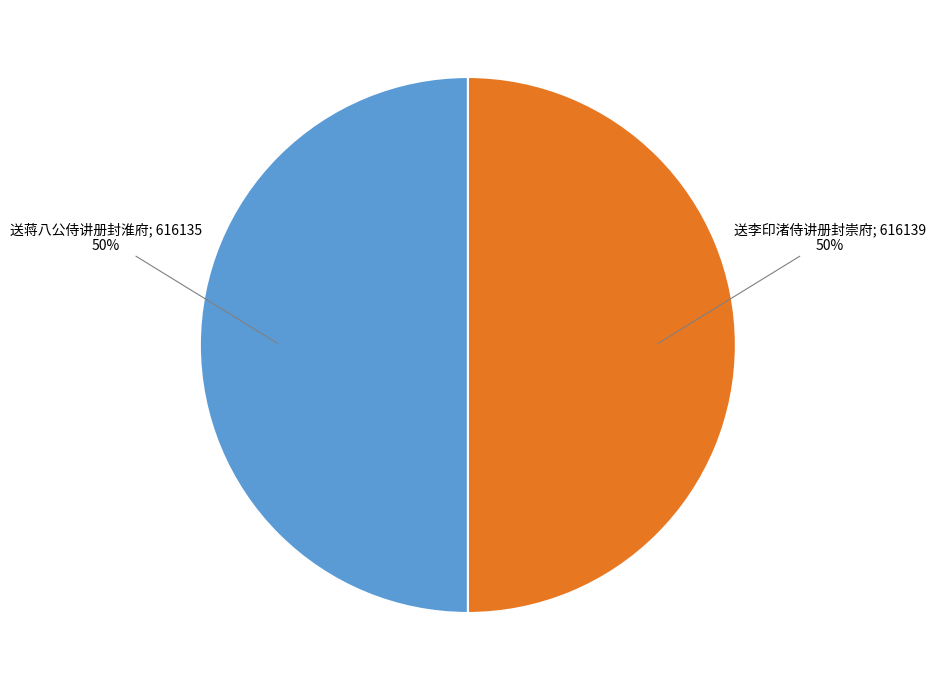

To the nearest percent, what is the average slice percentage?

50%